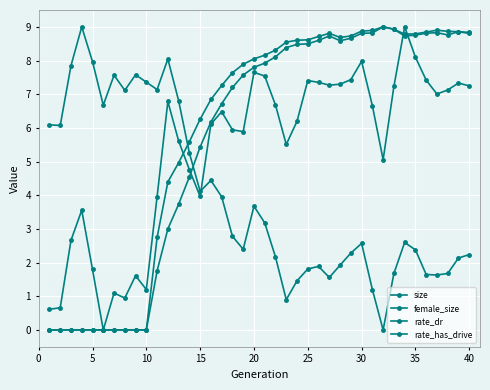

Reading right to left, list all the values displayed in this chart.

size: 7.2	7.3	7.1	7.0	7.4	8.1	9.0	7.2	5.1	6.7	8.0	7.4	7.3	7.3	7.4	7.4	6.2	5.5	6.7	7.5	7.6	5.9	5.9	6.5	6.1	4.0	4.8	5.6	6.8	4.0	1.2	1.6	0.9	1.1	0.0	1.8	3.6	2.7	0.7	0.6
female_size: 2.2	2.1	1.7	1.6	1.6	2.4	2.6	1.7	0.0	1.2	2.6	2.3	1.9	1.6	1.9	1.8	1.5	0.9	2.2	3.2	3.7	2.4	2.8	4.0	4.4	4.1	5.3	6.8	8.0	7.1	7.4	7.6	7.1	7.6	6.7	8.0	9.0	7.8	6.1	6.1
rate_dr: 8.8	8.9	8.9	8.9	8.8	8.8	8.8	8.9	9.0	8.9	8.9	8.7	8.7	8.8	8.7	8.6	8.6	8.5	8.3	8.2	8.0	7.9	7.6	7.3	6.8	6.3	5.6	5.0	4.4	2.7	0.0	0.0	0.0	0.0	0.0	0.0	0.0	0.0	0.0	0.0
rate_has_drive: 8.8	8.9	8.8	8.8	8.8	8.8	8.7	8.9	9.0	8.8	8.8	8.7	8.6	8.7	8.6	8.5	8.5	8.4	8.1	7.9	7.8	7.6	7.2	6.7	6.2	5.4	4.5	3.7	3.0	1.8	0.0	0.0	0.0	0.0	0.0	0.0	0.0	0.0	0.0	0.0